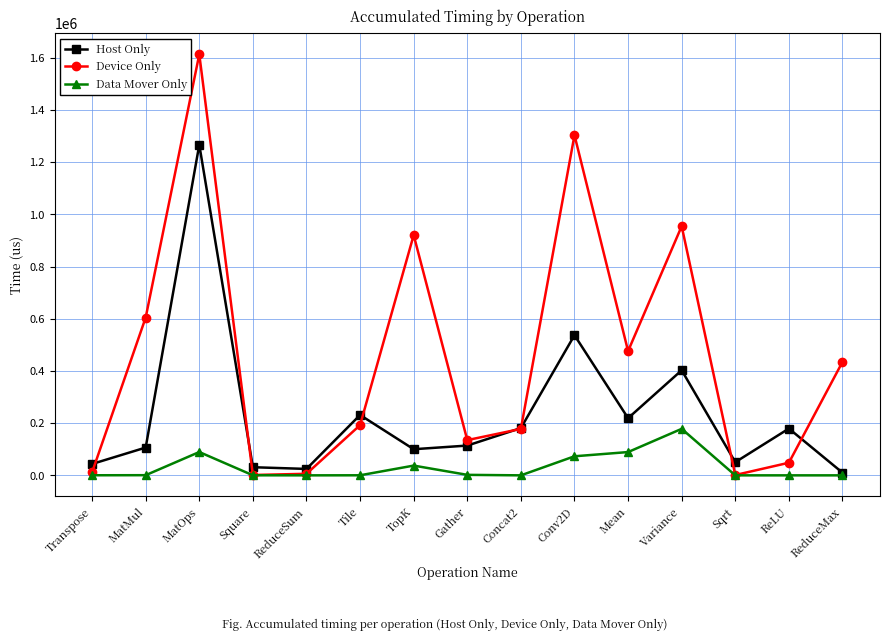

What is the difference between the Host Only values at ReLU and Sqrt?

128797.2